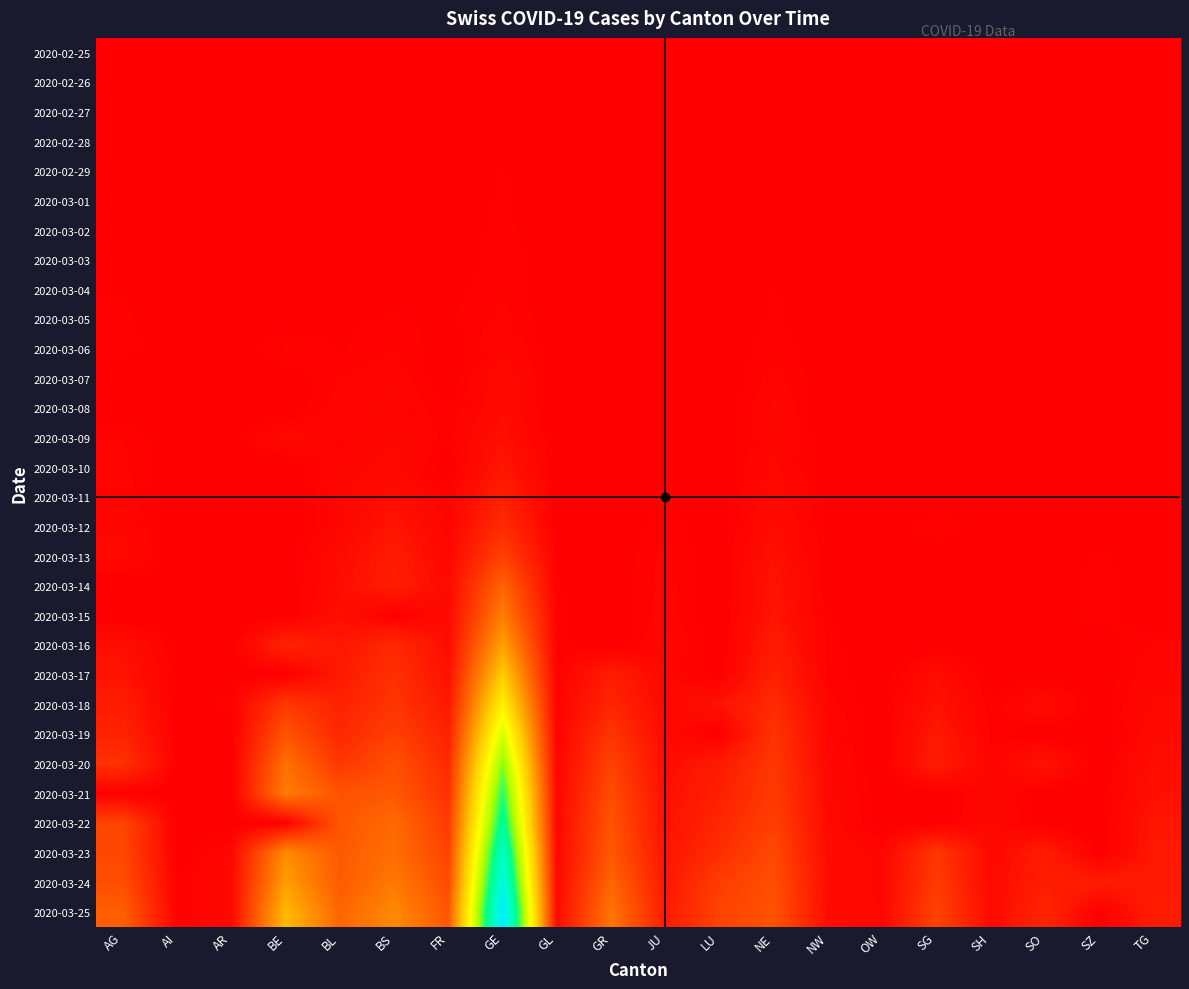

At GR, list the series in order from largest to smallest.

2020-03-25, 2020-03-24, 2020-03-23, 2020-03-22, 2020-03-21, 2020-03-20, 2020-03-19, 2020-03-18, 2020-03-17, 2020-02-25, 2020-02-26, 2020-02-27, 2020-02-28, 2020-02-29, 2020-03-01, 2020-03-02, 2020-03-03, 2020-03-04, 2020-03-05, 2020-03-06, 2020-03-07, 2020-03-08, 2020-03-09, 2020-03-10, 2020-03-11, 2020-03-12, 2020-03-13, 2020-03-14, 2020-03-15, 2020-03-16